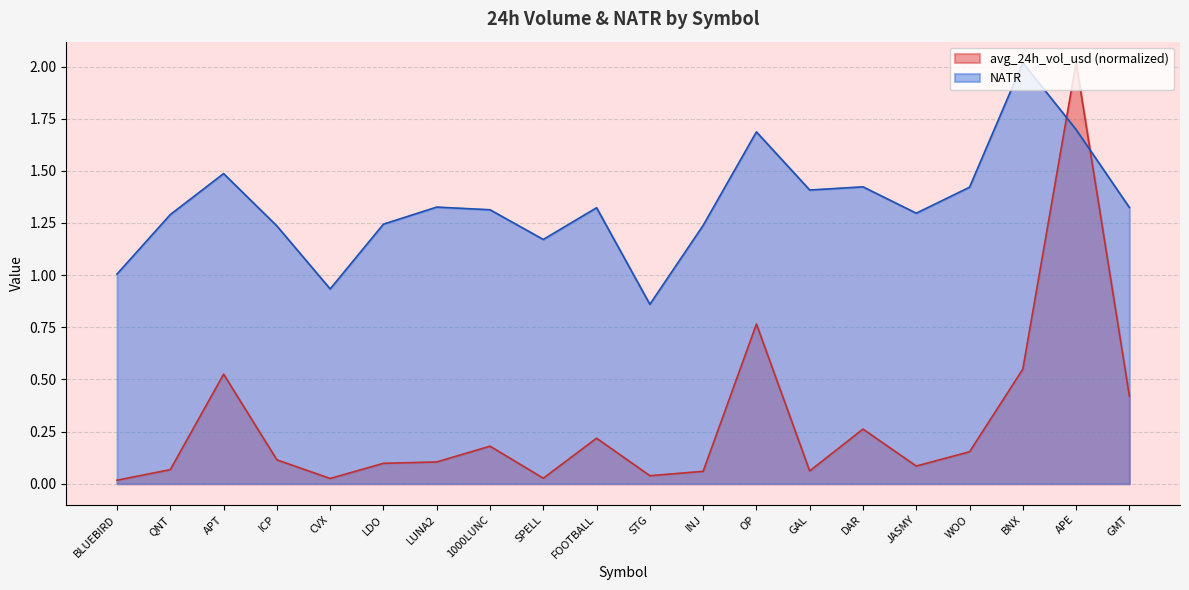

Is the value of NATR at BNX greater than the value of avg_24h_vol_usd at DAR?

Yes